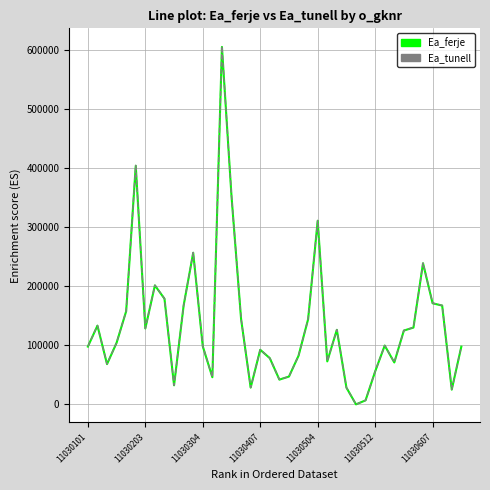

How many lines are shown in the chart?

2